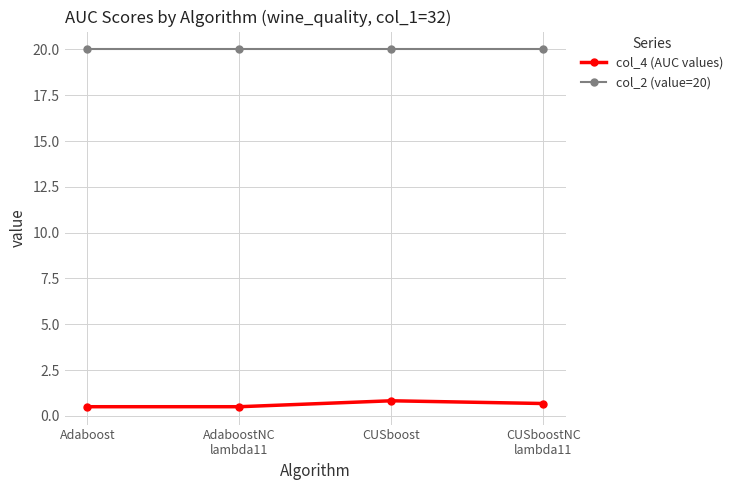

Is the value of col_2 (value=20) at CUSboostNC
lambda11 greater than the value of col_4 (AUC values) at CUSboostNC
lambda11?

Yes